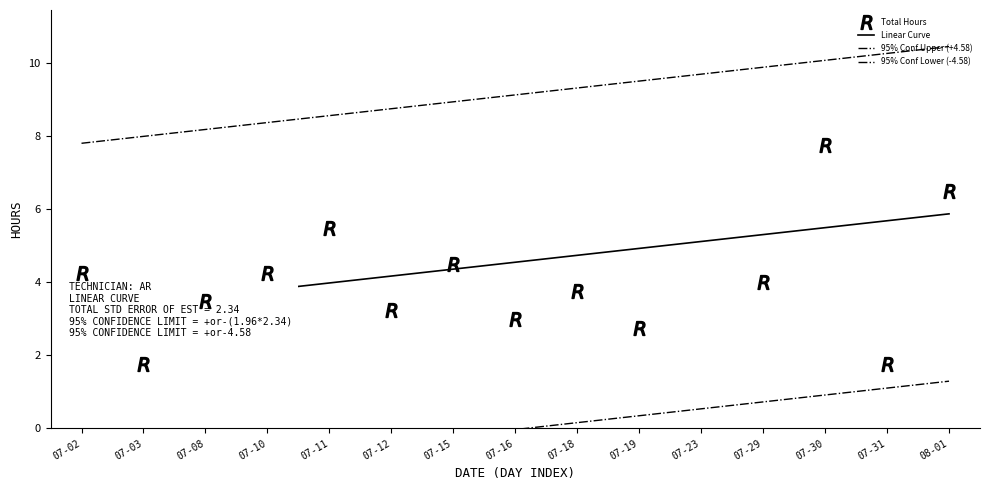

How many data points in 95% Conf Upper (+4.58) are less than 9?

7